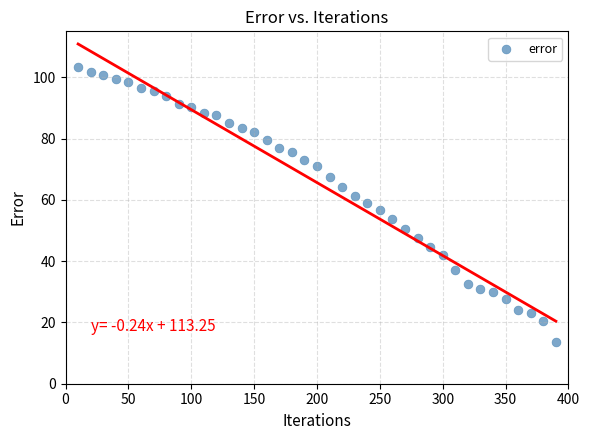

What is the range of Y values (max minus min)?

89.5